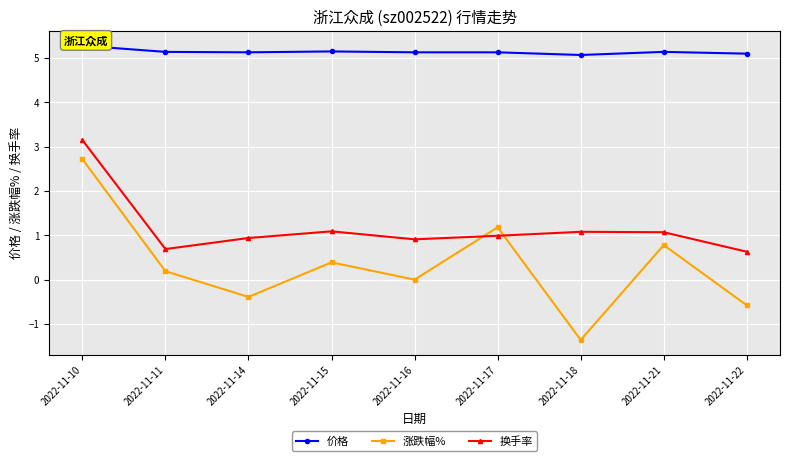

What is the minimum value shown in the chart?

-1.4